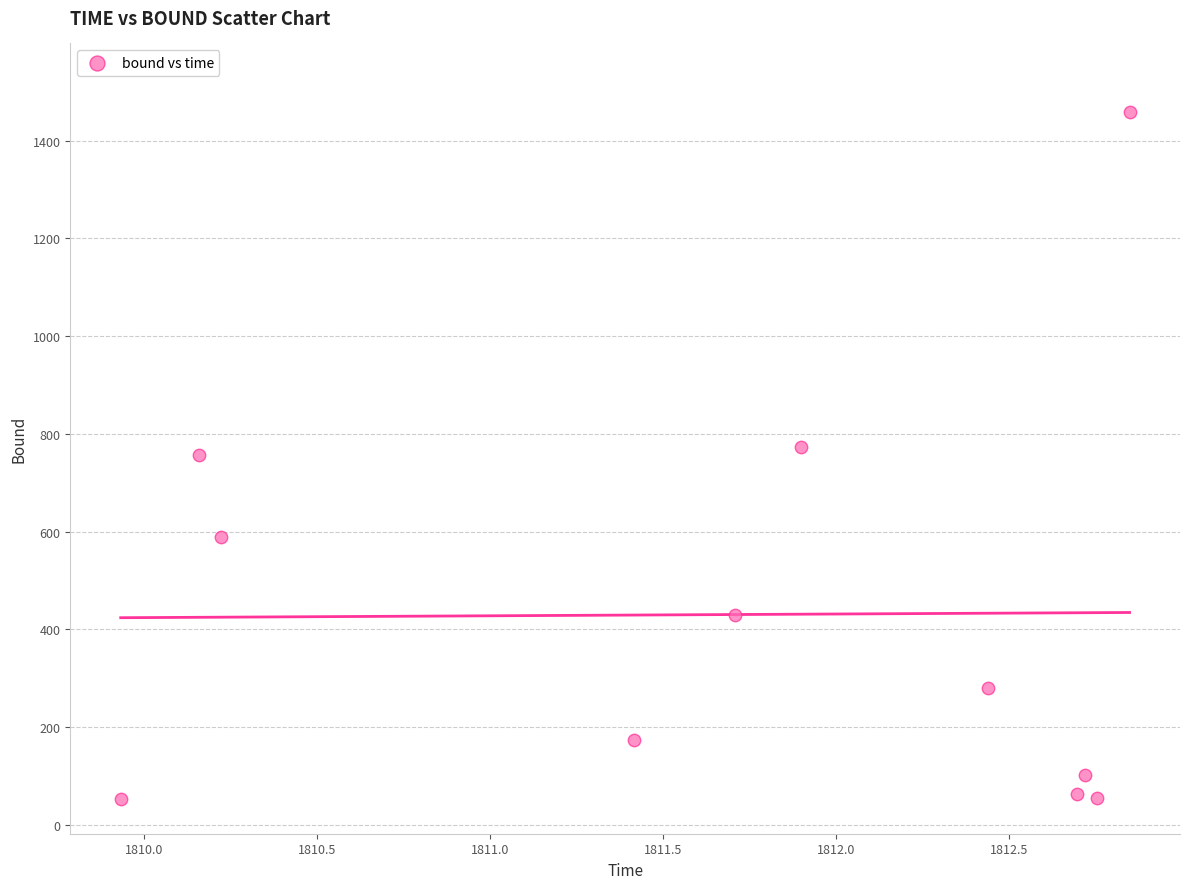

What is the average Y value?

430.2